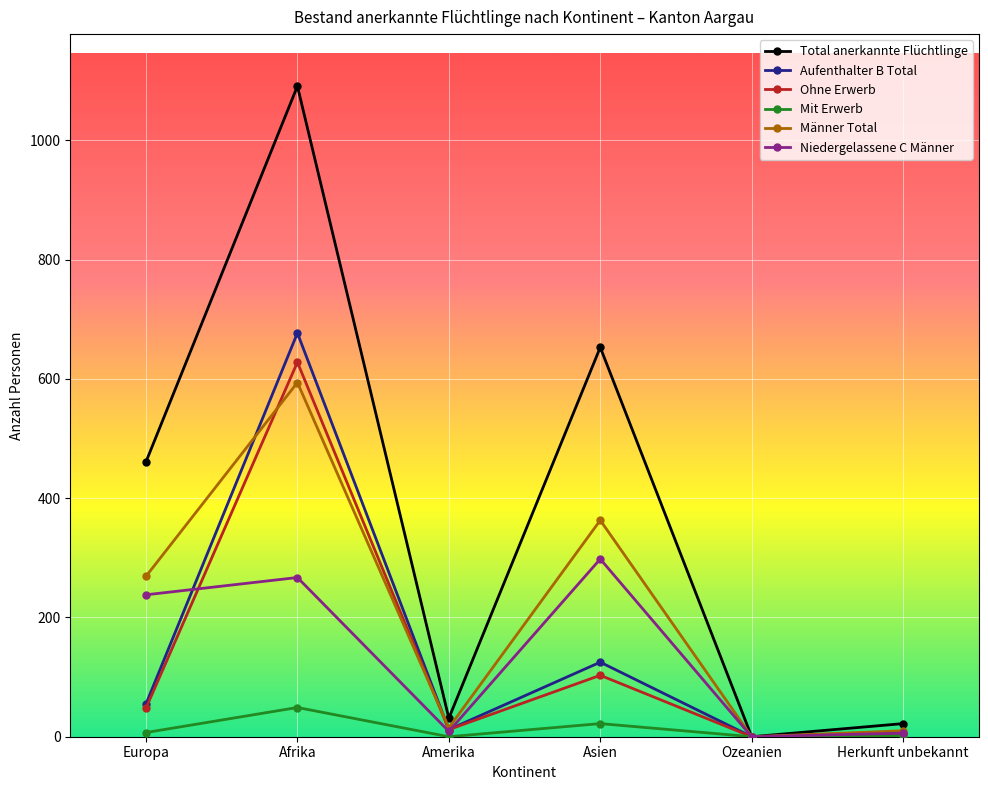

How many interior local peaks does the Total anerkannte Flüchtlinge series have?

2